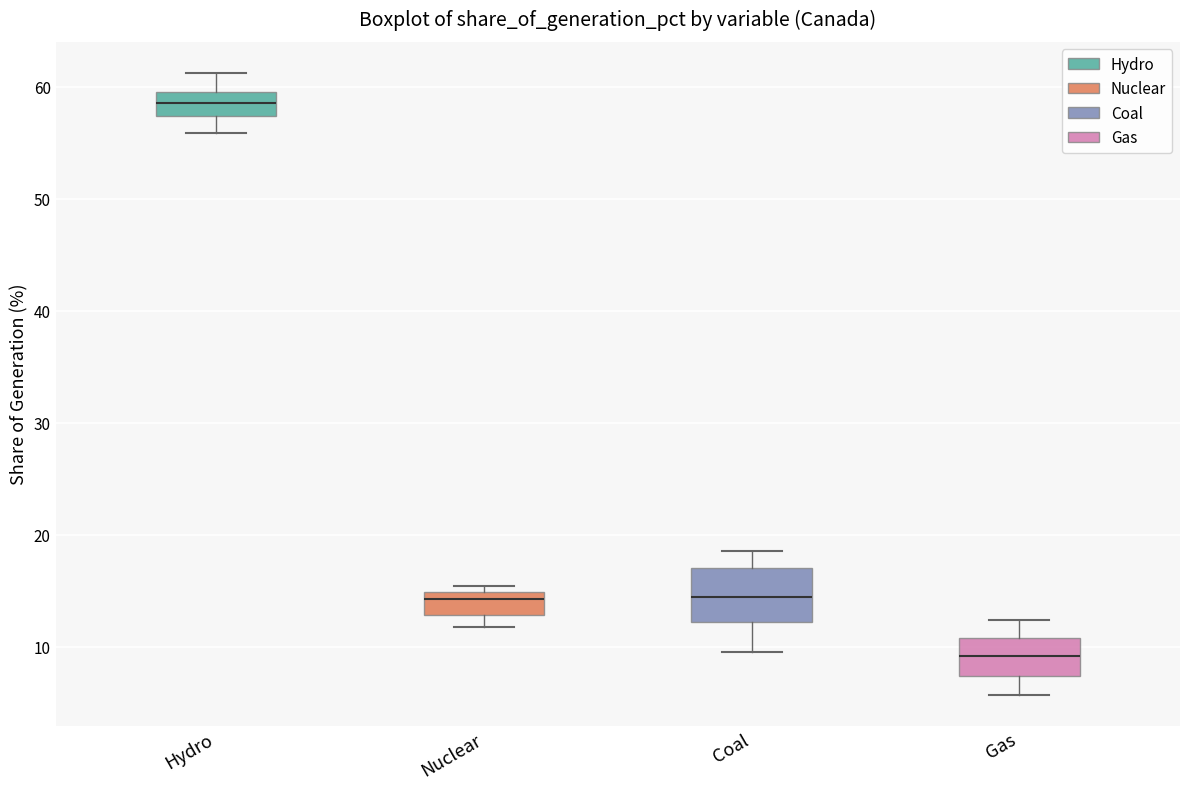

Reading left to right, transcribe this box plot: for each box, give where its median line is, the range the box spans, and where its two whiskers end, as read against the y-axis. The values are not printed on the chart, so give them approximately, as read against the axis.

Hydro: median 59, box 57 to 60, whiskers 56 to 61
Nuclear: median 14, box 13 to 15, whiskers 12 to 15 (just above the box's upper edge)
Coal: median 14, box 12 to 17, whiskers 10 to 19
Gas: median 9, box 7 to 11, whiskers 6 to 12